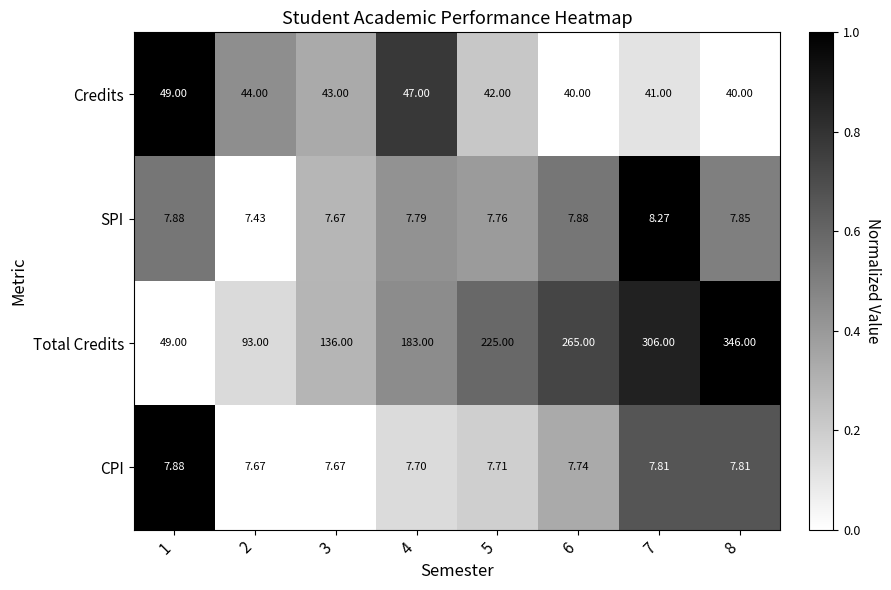

Between 1 and 2, which series saw the biggest shift?

Total Credits